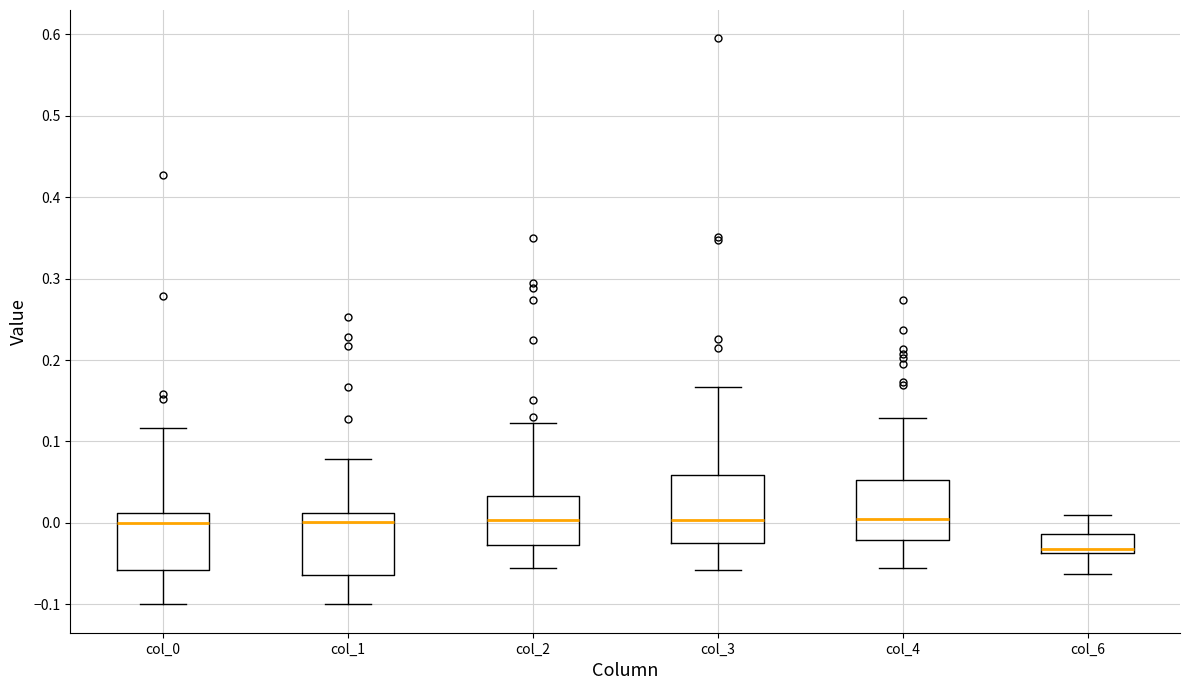

Reading left to right, transcribe this box plot: for each box, give where its median line is, the range the box spans, and where its two whiskers end, as read against the y-axis. The values are not printed on the chart, so give them approximately, as read against the axis.

col_0: median 0.00, box -0.06 to 0.01, whiskers -0.10 to 0.12
col_1: median 0.00, box -0.06 to 0.01, whiskers -0.10 to 0.08
col_2: median 0.00, box -0.03 to 0.03, whiskers -0.06 to 0.12
col_3: median 0.00, box -0.02 to 0.06, whiskers -0.06 to 0.17
col_4: median 0.00, box -0.02 to 0.05, whiskers -0.06 to 0.13
col_6: median -0.03, box -0.04 to -0.01, whiskers -0.06 to 0.01